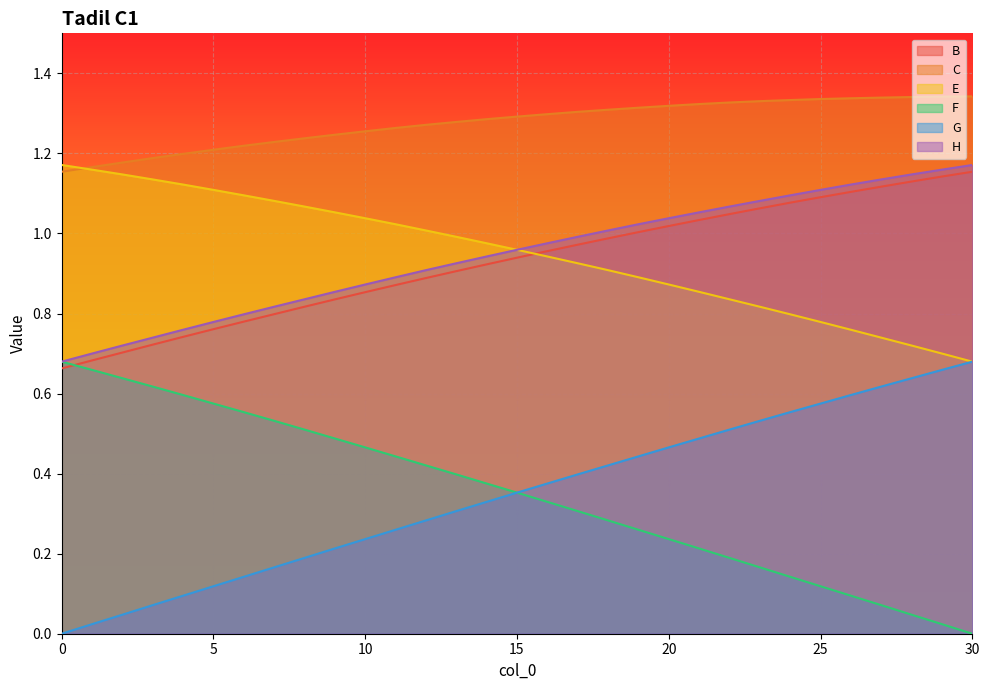

True or false: H has more than 1 interior local peaks.

False